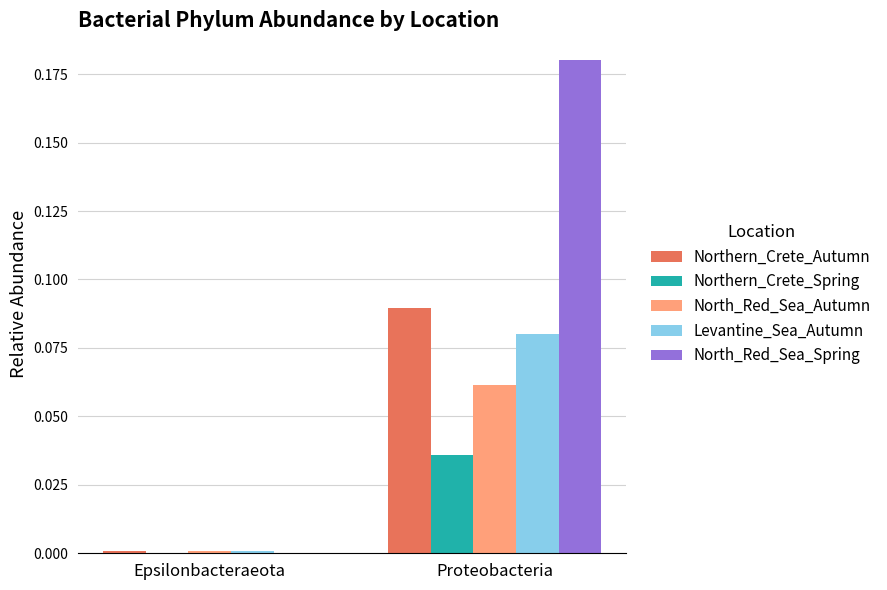

The Levantine_Sea_Autumn series shows 0.0 at Proteobacteria. True or false?

False